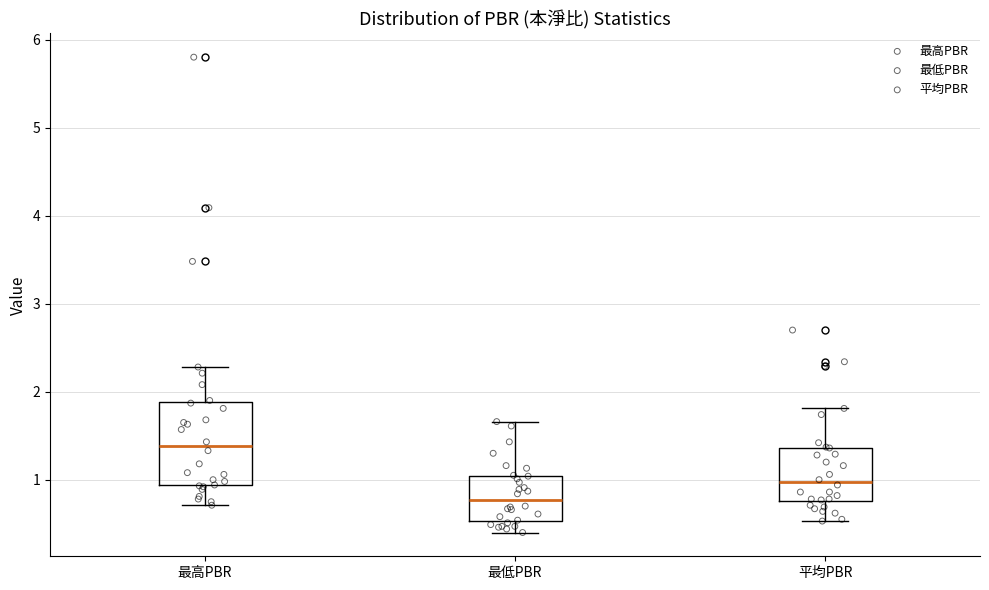

Reading left to right, read every box against the y-axis: the position of its median line, the range the box covers, and the ends of its whiskers. The values are not printed on the chart, so give them approximately, as read against the axis.

最高PBR: median 1.4, box 0.9 to 1.9, whiskers 0.7 to 2.3
最低PBR: median 0.8, box 0.5 to 1.0, whiskers 0.4 to 1.7
平均PBR: median 1.0, box 0.8 to 1.4, whiskers 0.5 to 1.8